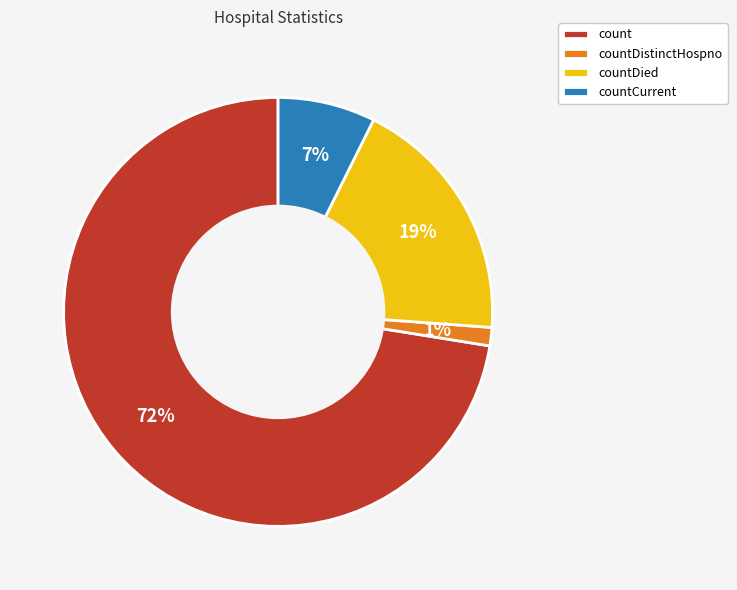

To the nearest percent, what percentage of the pie is countDistinctHospno?

1%